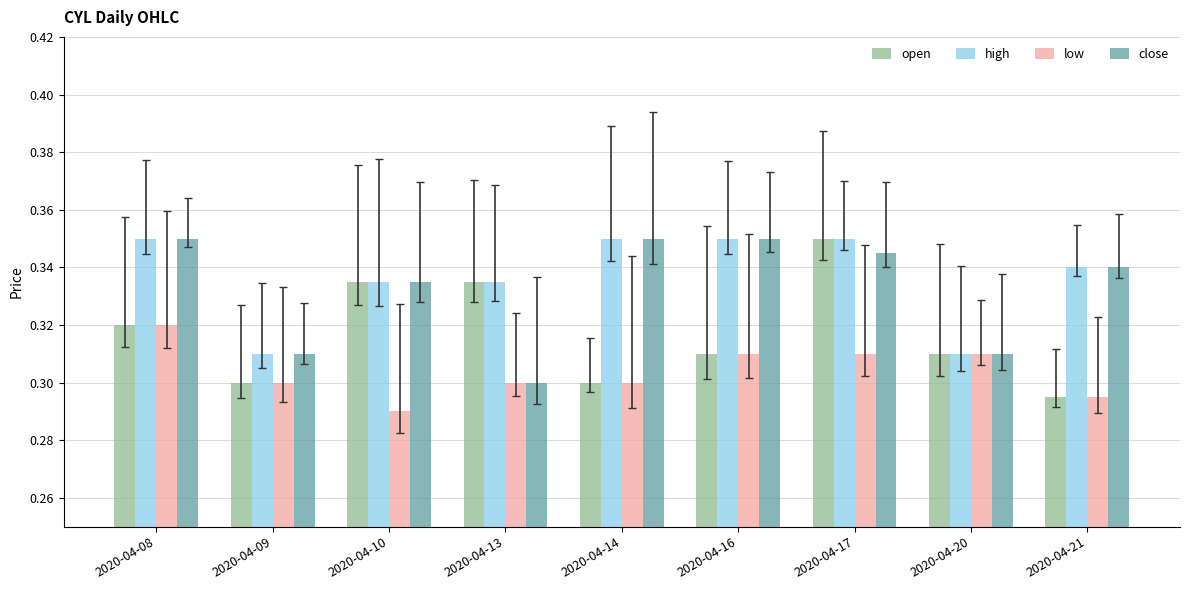

What is the sum of the high values at 2020-04-13 and 2020-04-20?

0.6